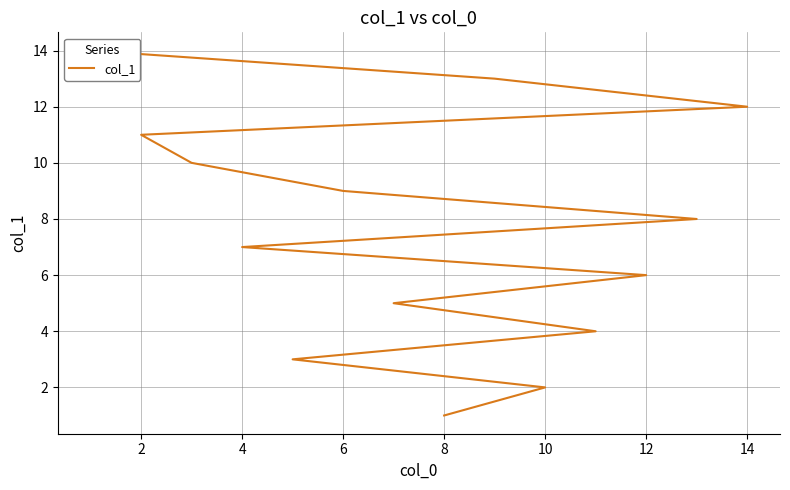

What is the value of the 12th point from the left?

12